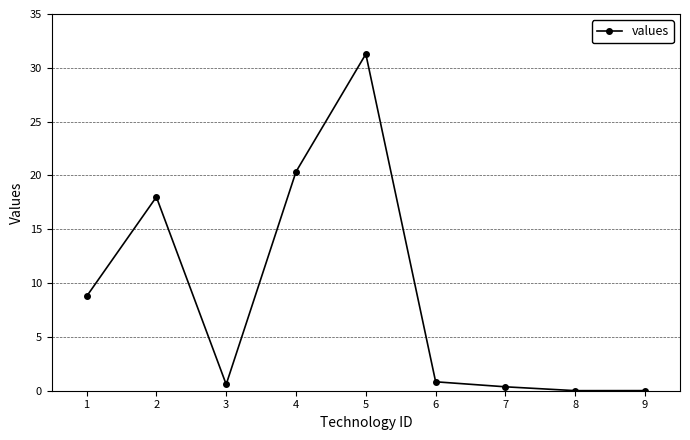

The value at 1 is 8.8. True or false?

True